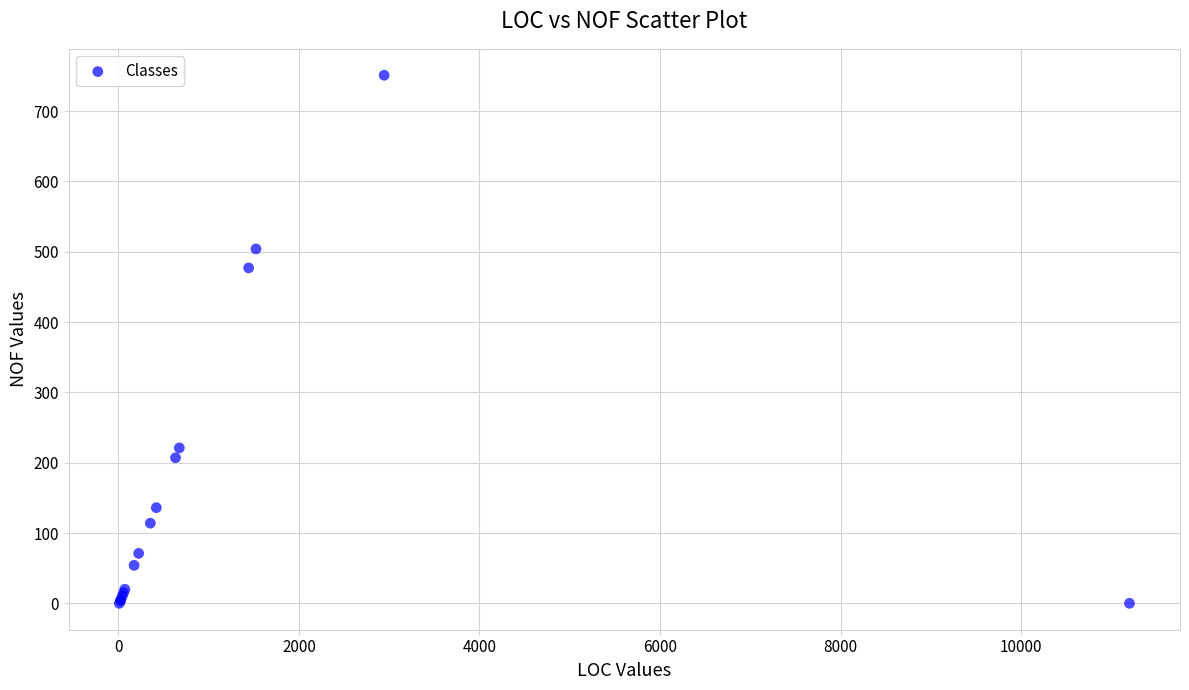

What Y value in the scatter plot is closest to 375?

477